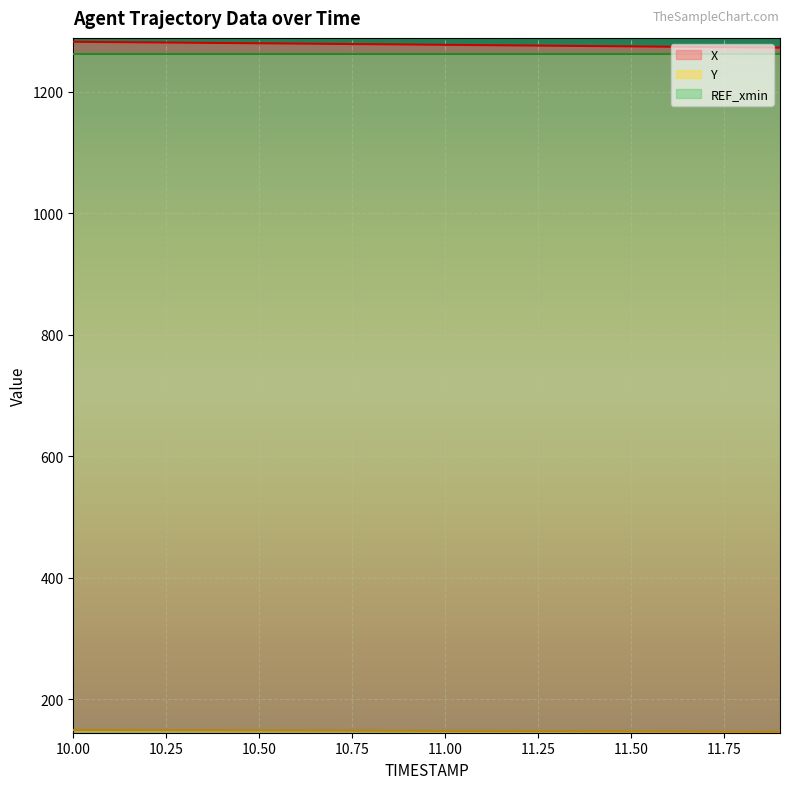

Rank the categories by Y value from highest to lowest.

10.0, 10.1, 10.2, 10.3, 10.4, 10.5, 10.6, 10.7, 10.8, 10.9, 11.0, 11.1, 11.2, 11.3, 11.4, 11.5, 11.6, 11.7, 11.8, 11.9